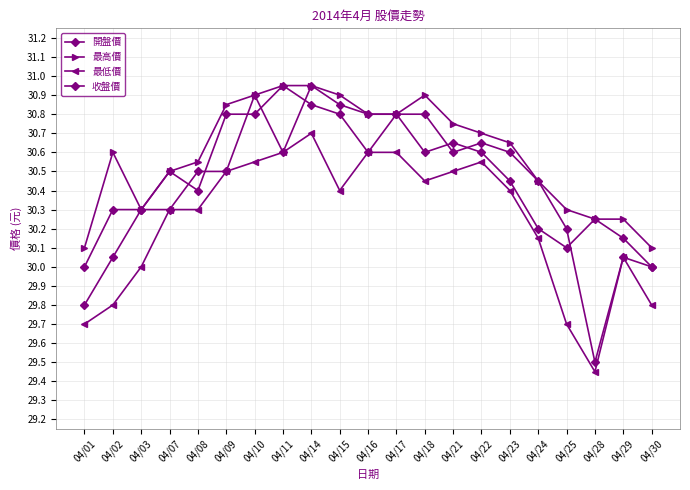

Rank the series by their maximum value, from highest to lowest.

開盤價, 最高價, 收盤價, 最低價